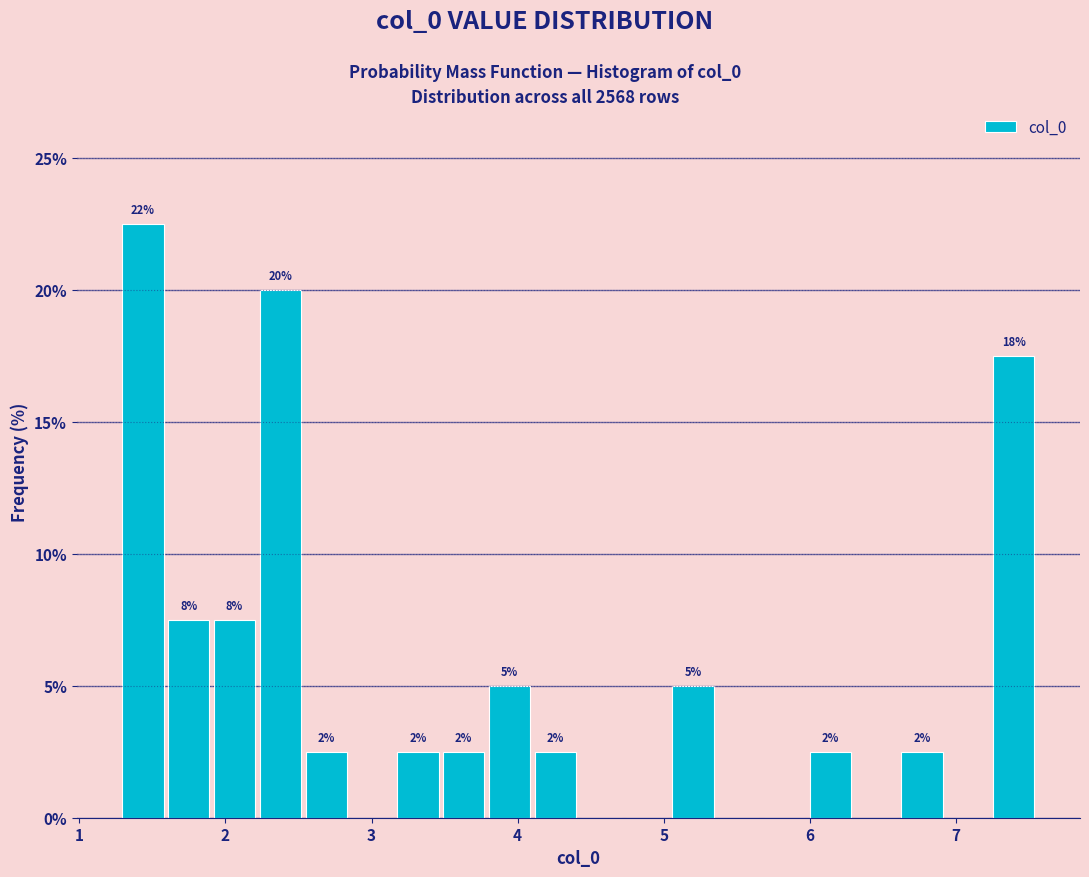

Around what value on the x-axis is the tallest bar? Give the approximate position of its centre, as read against the axis.

1.4